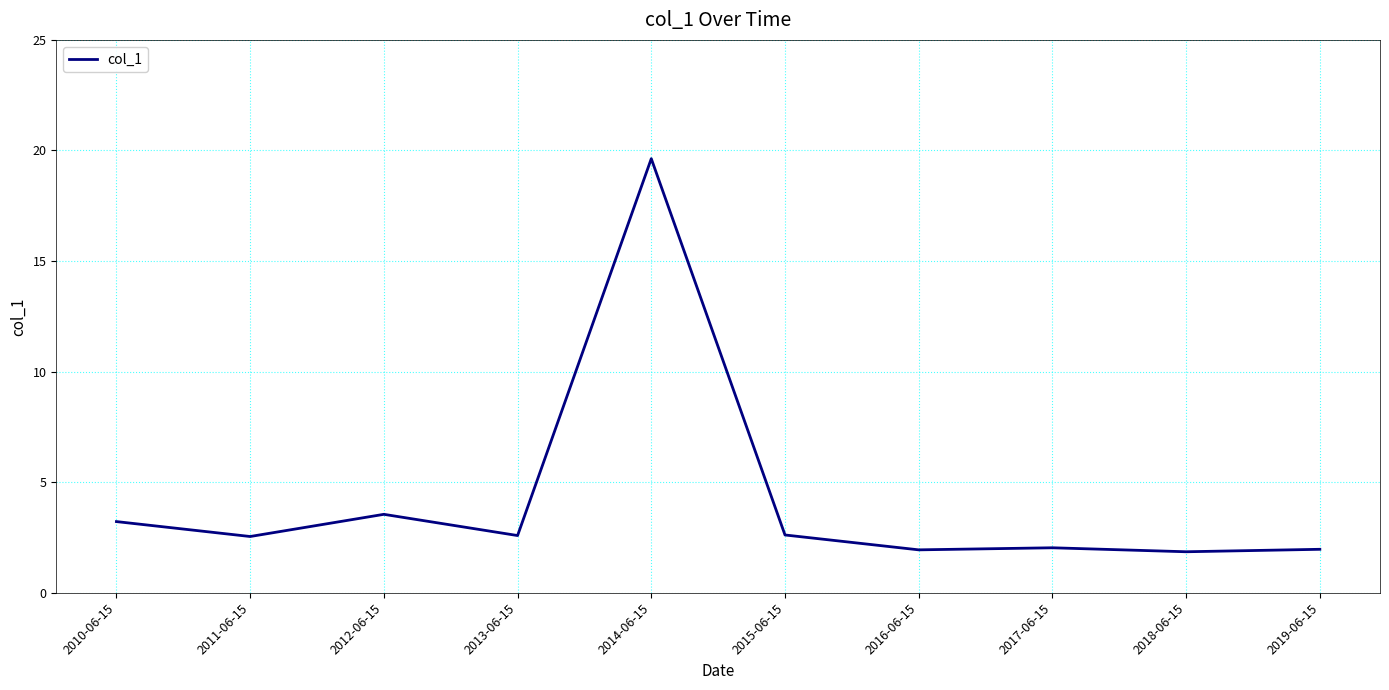

What is the change in value from 2016-06-15 to 2017-06-15?

+0.1